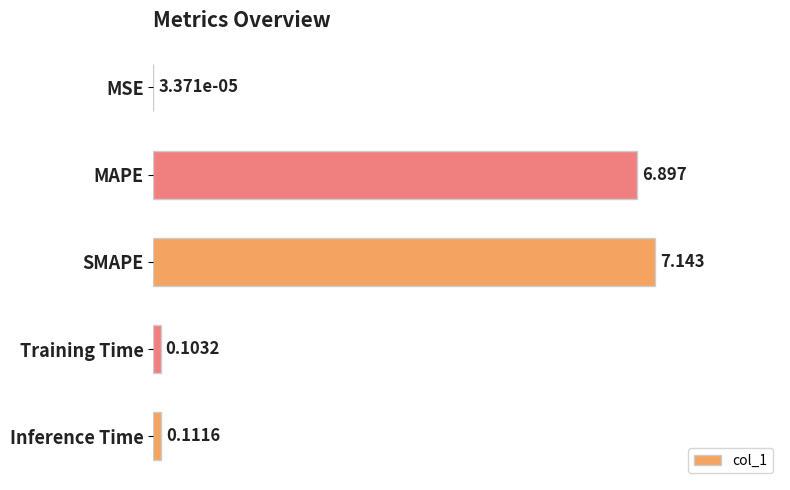

At which label is the value closest to 3?

Inference Time